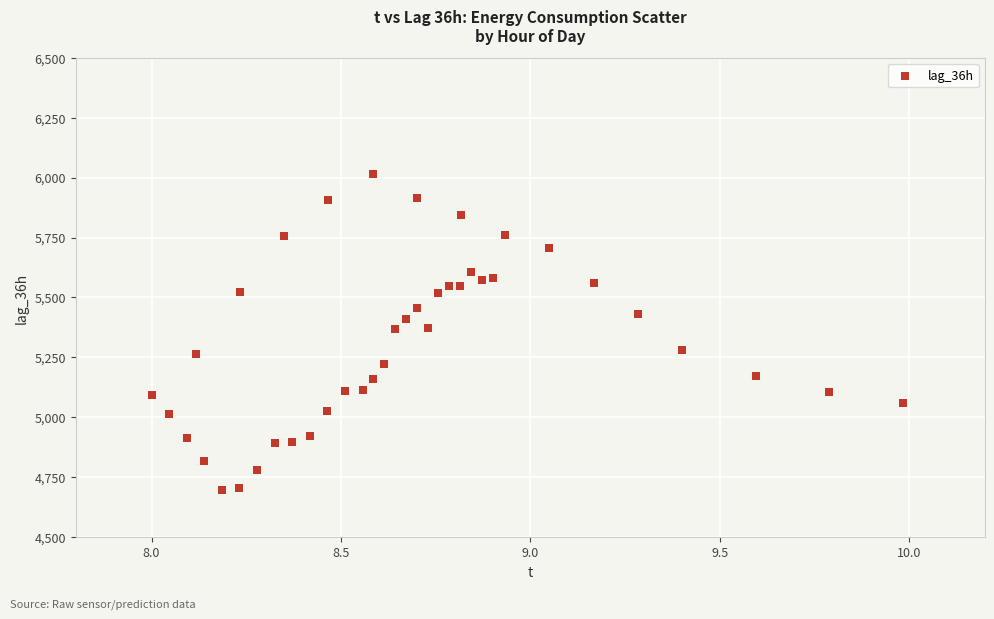

What is the range of Y values (max minus min)?

1316